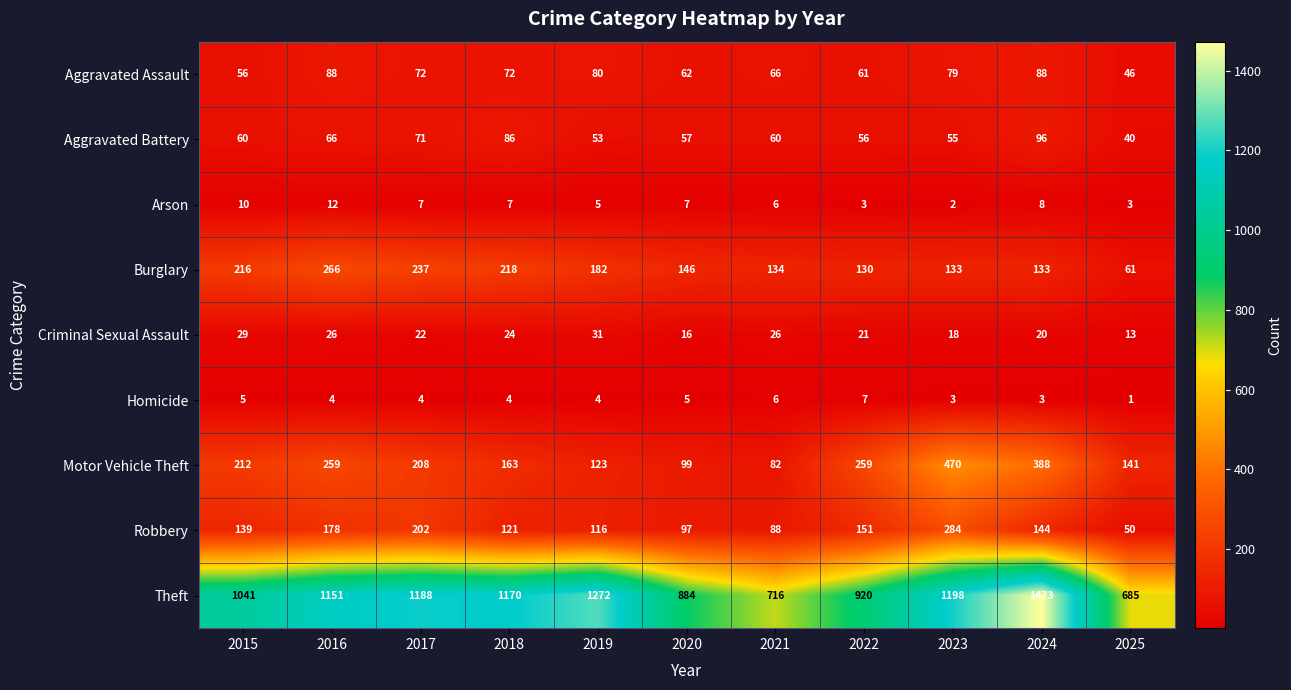

Which category has the highest value across all series?

2024